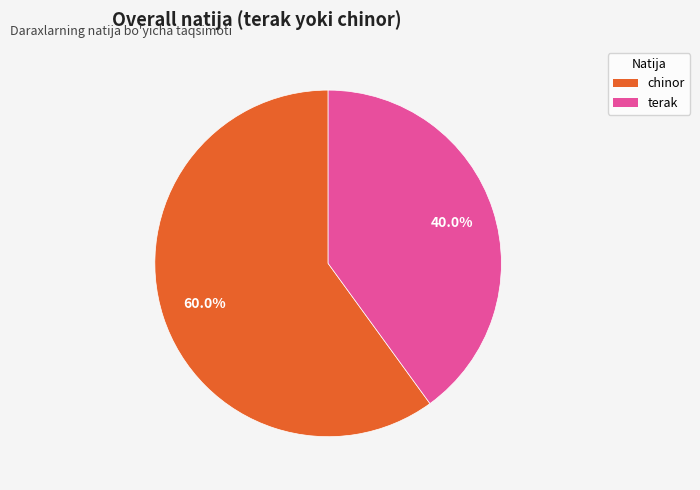

To the nearest percent, what percentage of the pie is terak?

40%